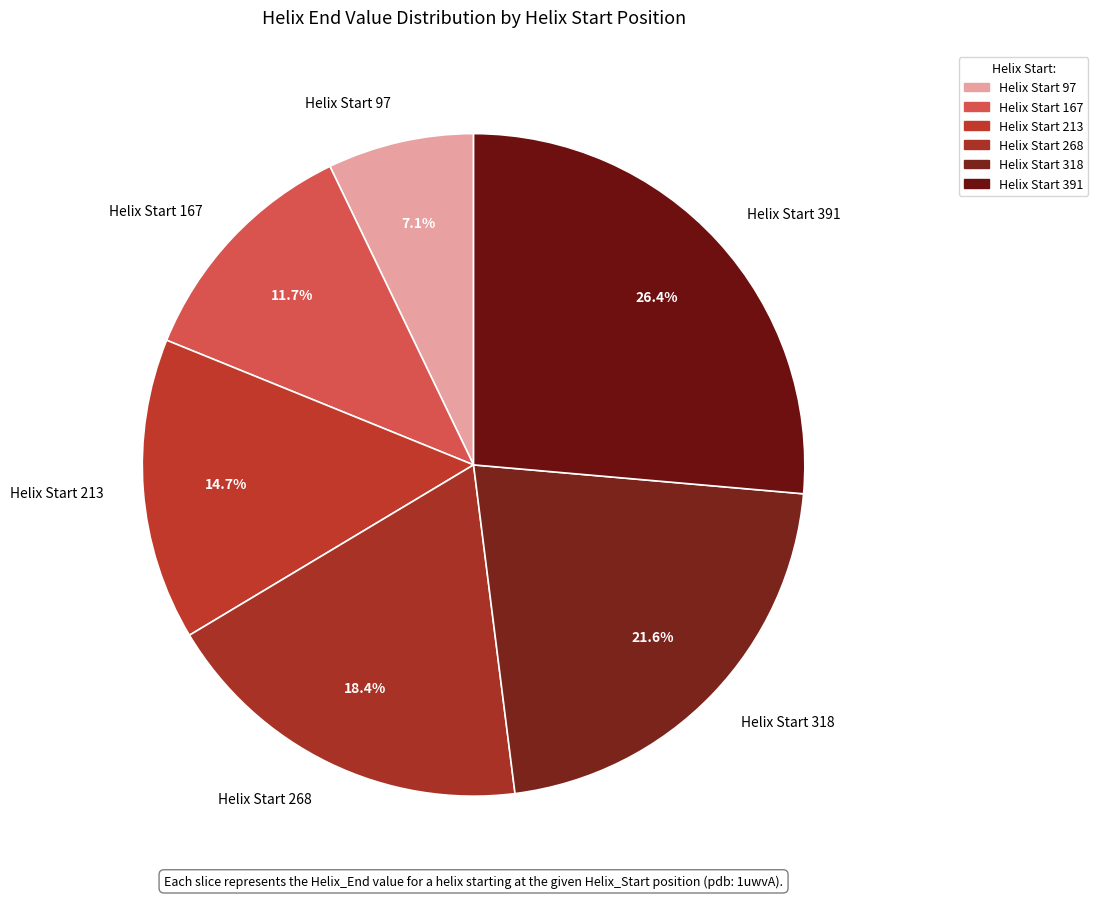

Rank the categories by value from lowest to highest.

Helix Start 97, Helix Start 167, Helix Start 213, Helix Start 268, Helix Start 318, Helix Start 391